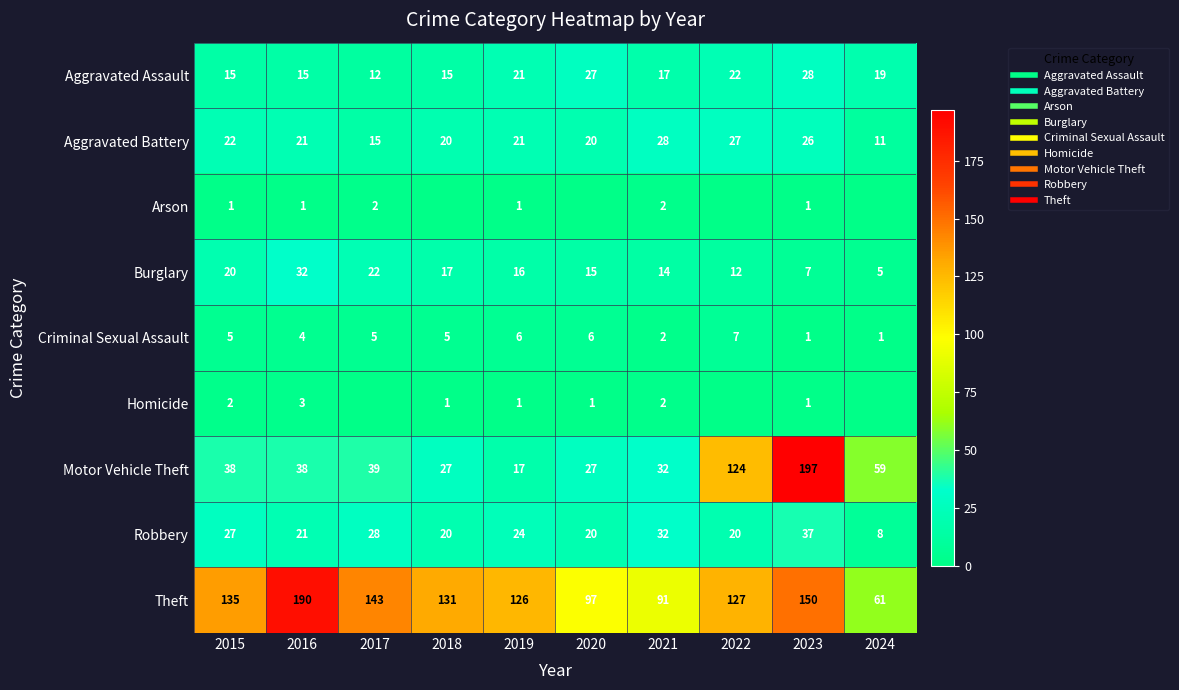

Where does the Aggravated Battery series first go above 21?

2015